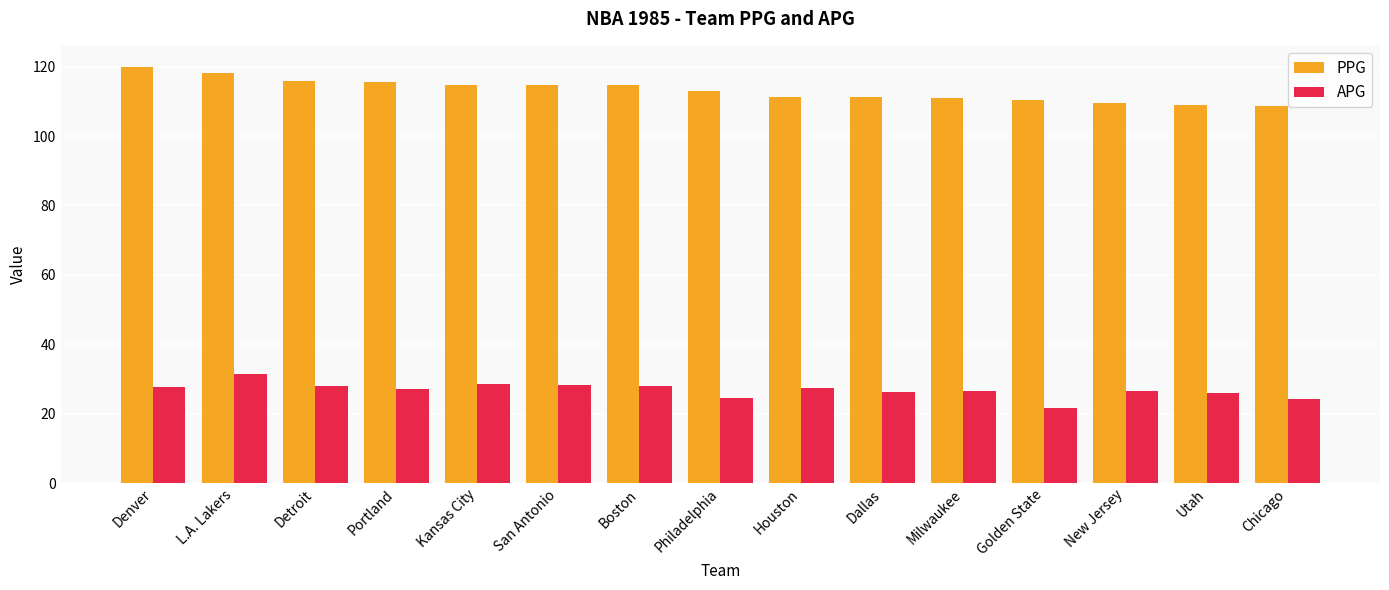

Rank the series by their average value, from highest to lowest.

PPG, APG